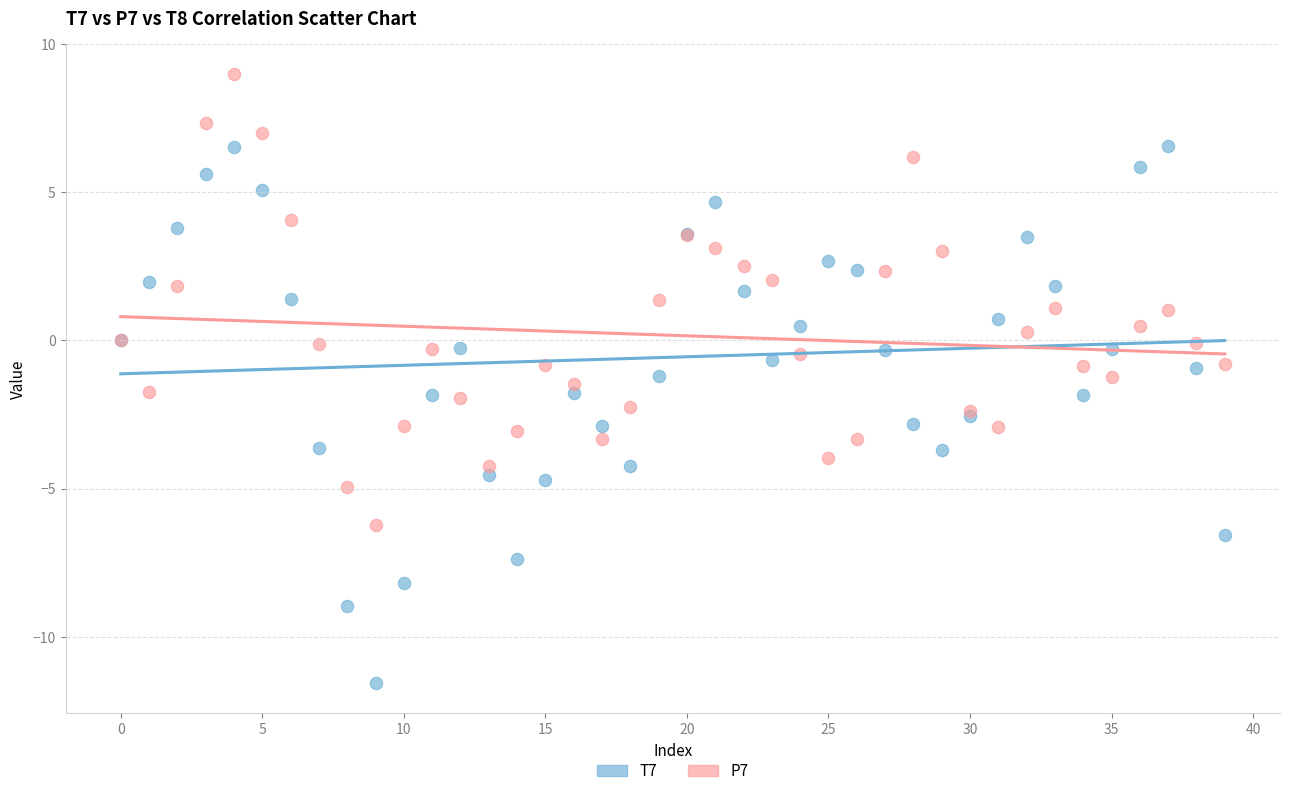

What are all the series names shown in the legend?

T7, P7